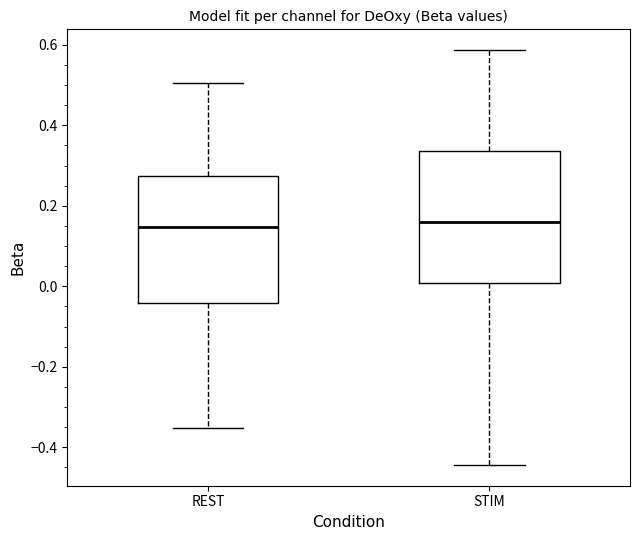

Where does the lower whisker of the box for STIM end on the y-axis? The values are not printed on the chart, so give them approximately, as read against the axis.

-0.44